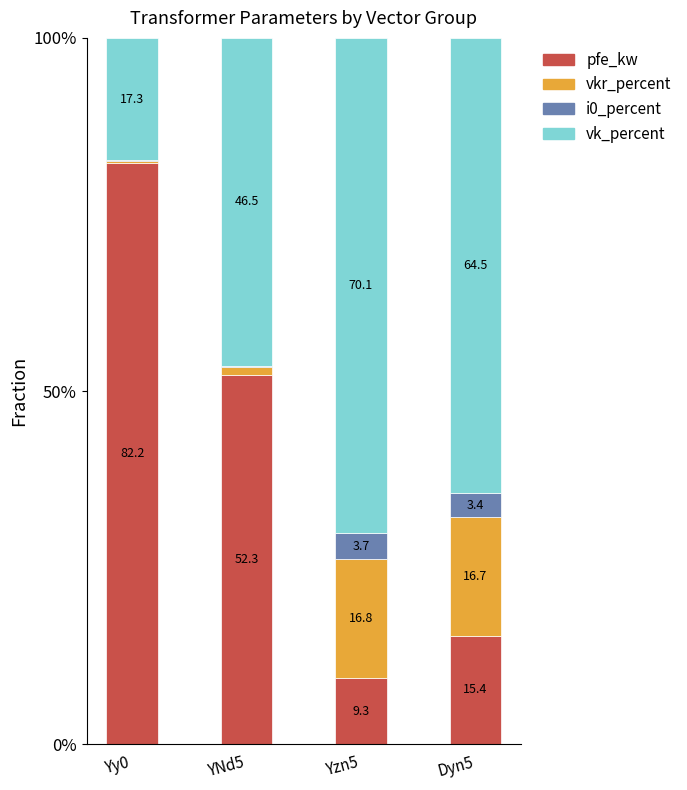

Where does the pfe_kw series first go above 52?

Yy0